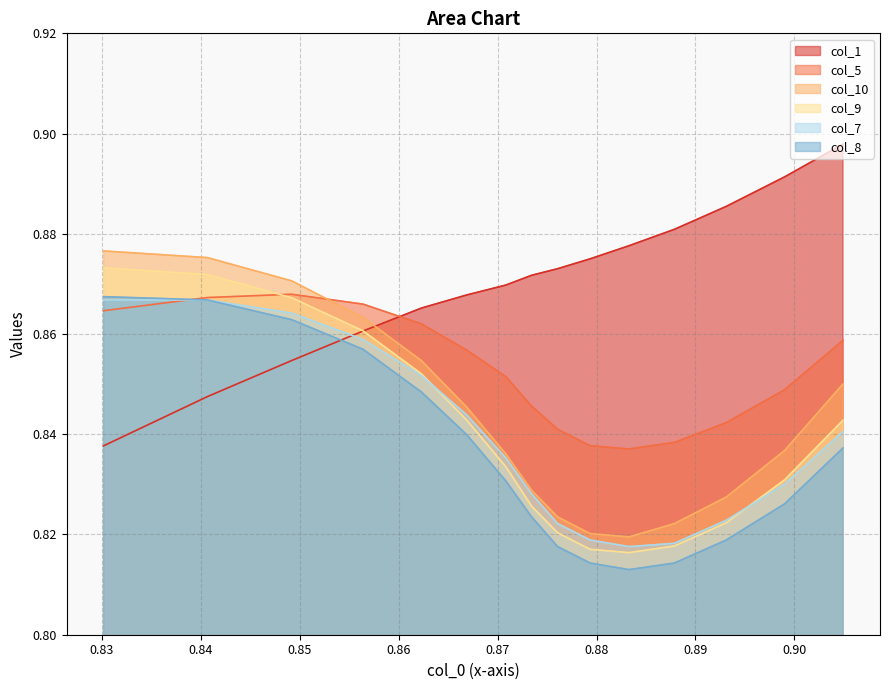

Does the chart display data point markers on the line(s)?

No